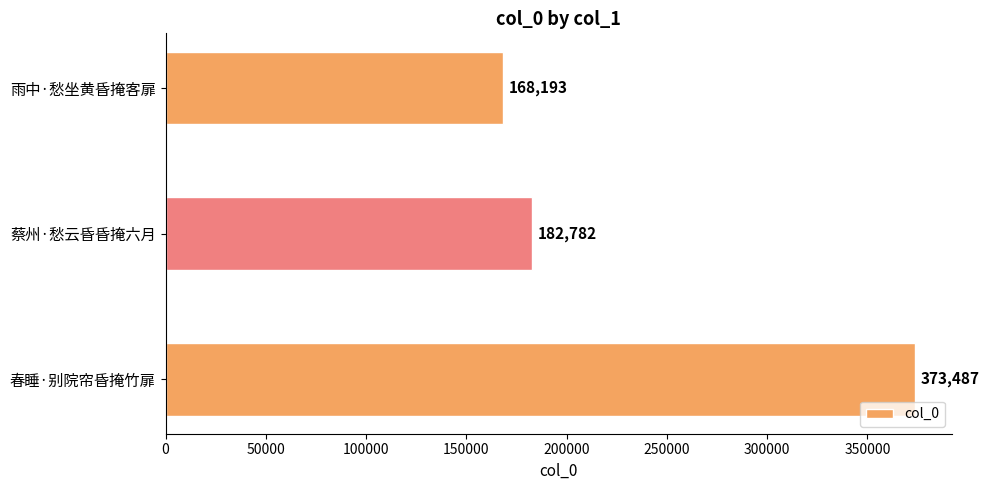

List the labels in order of value, largest first.

春睡·别院帘昏掩竹扉, 蔡州·愁云昏昏掩六月, 雨中·愁坐黄昏掩客扉